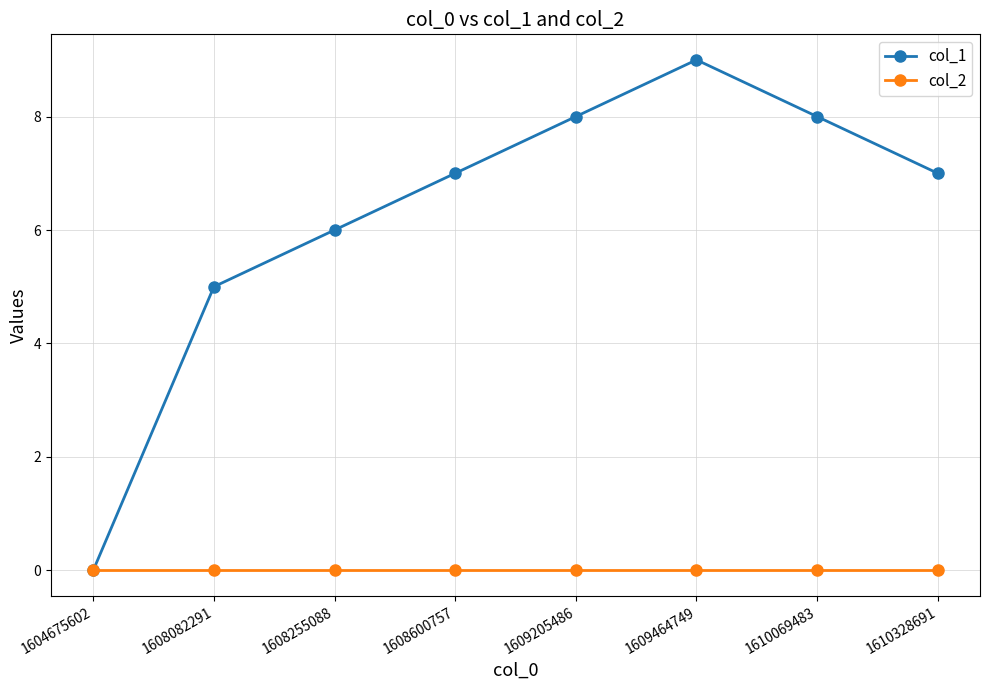

At which category is the sum across all series the highest?

1609464749